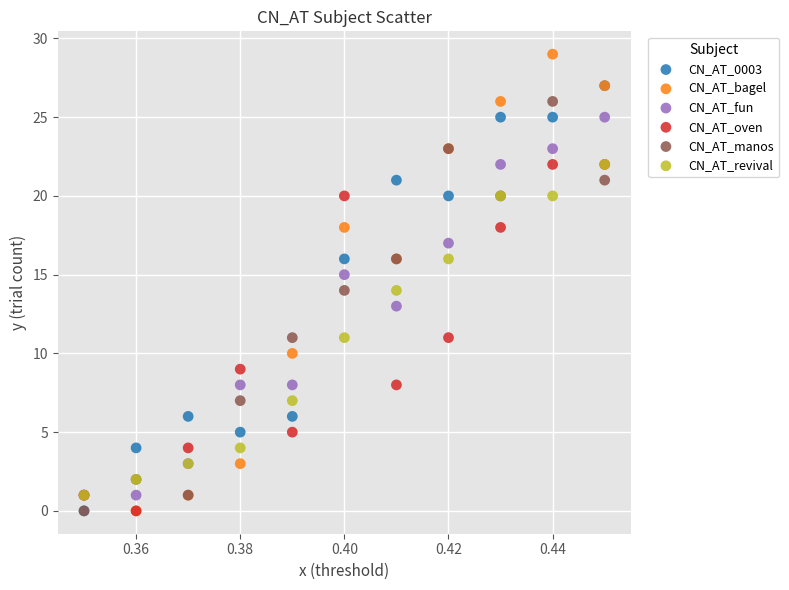

Which series has the largest Y range (max minus min)?

CN_AT_bagel